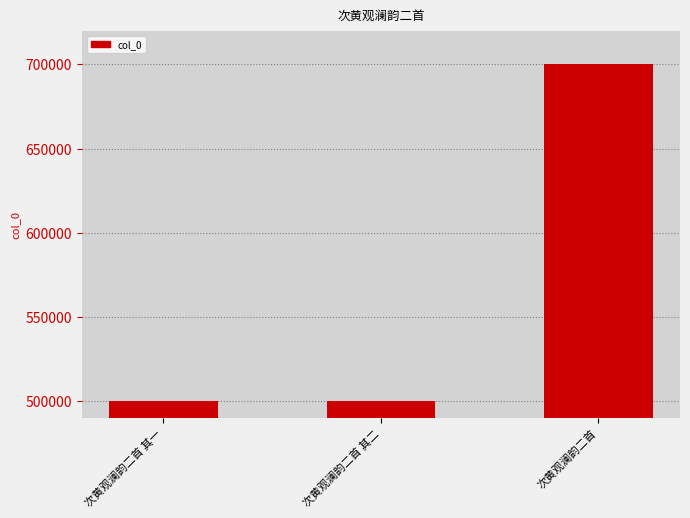

What is the difference between the values at 次黄观澜韵二首 其二 and 次黄观澜韵二首?

199649